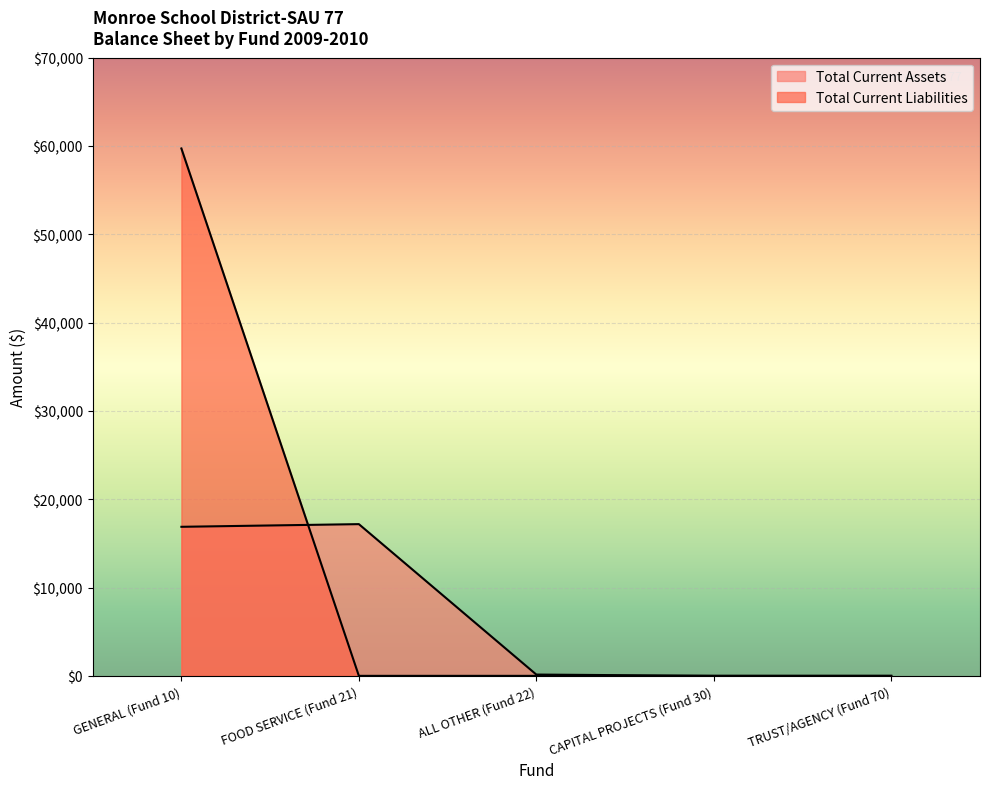

Which series has the largest total across all categories?

Total Current Liabilities